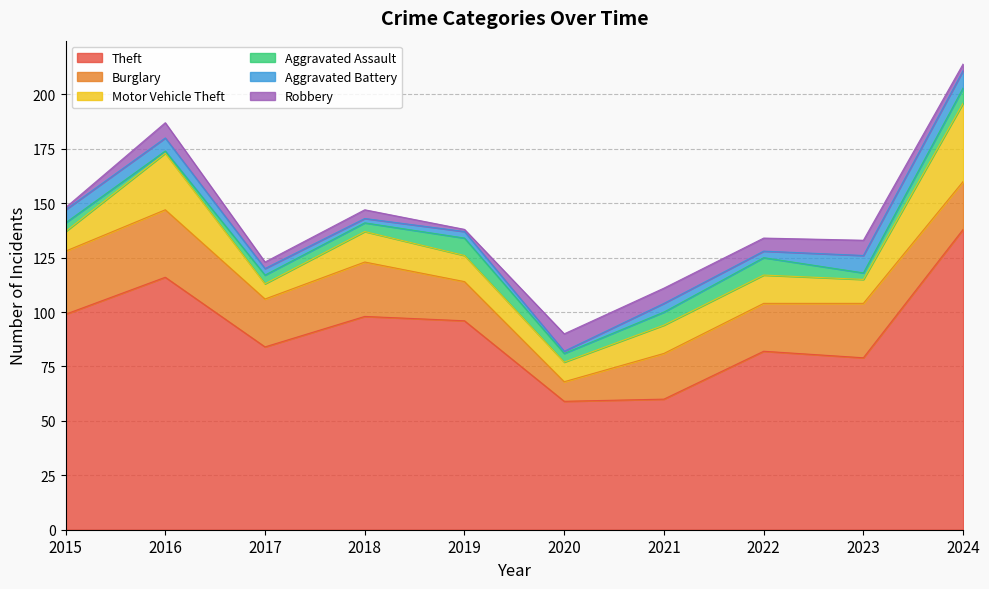

What are all the series names shown in the legend?

Theft, Burglary, Motor Vehicle Theft, Aggravated Assault, Aggravated Battery, Robbery